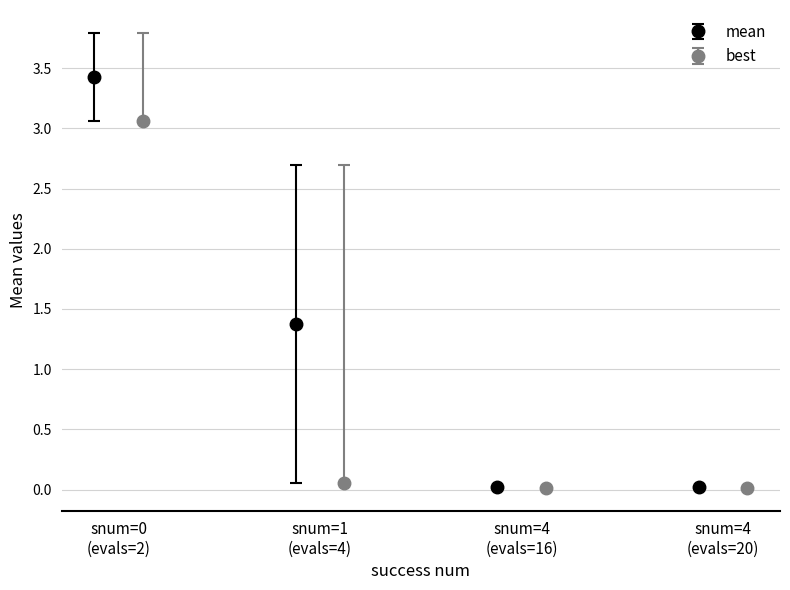

What is the sum of all worst values?

6.5